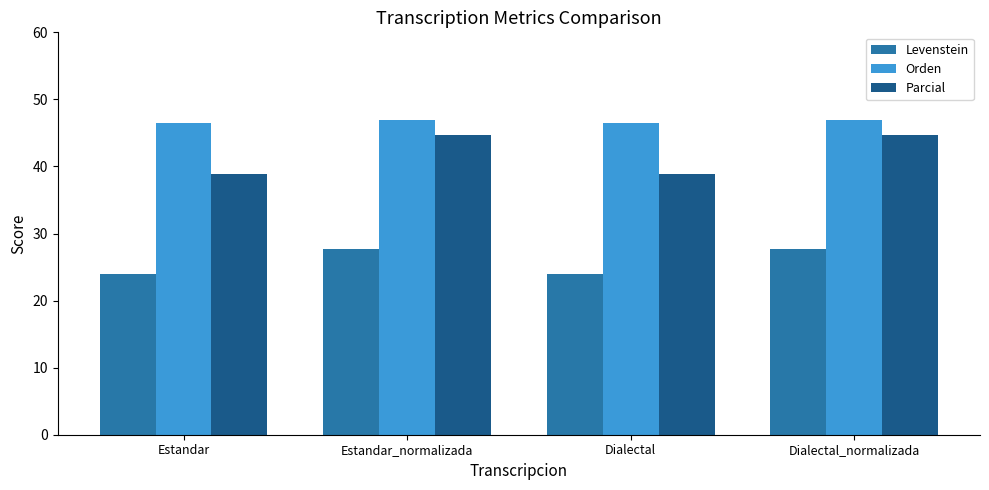

What is the approximate value of Levenstein at Dialectal?

23.9